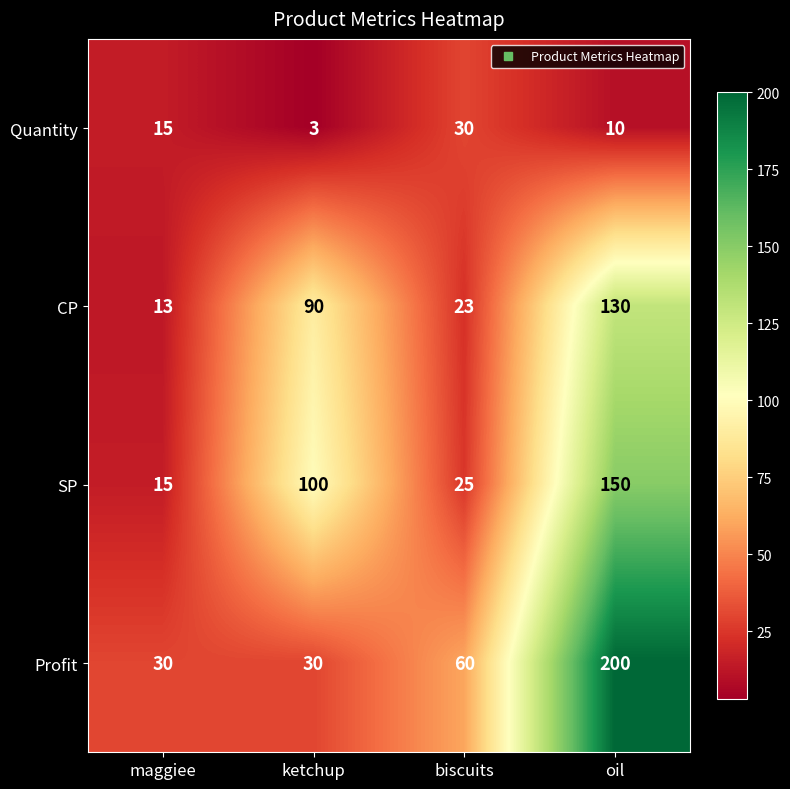

How many values in the Quantity series are below 15?

2